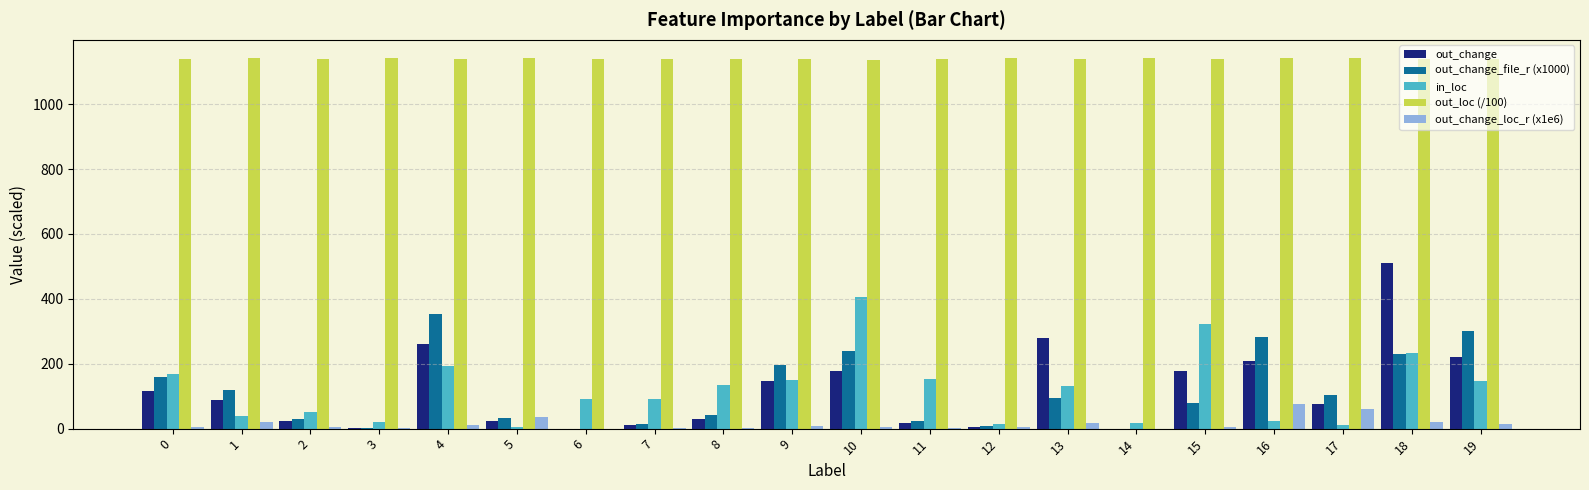

What is the greatest value displayed?

1141.2